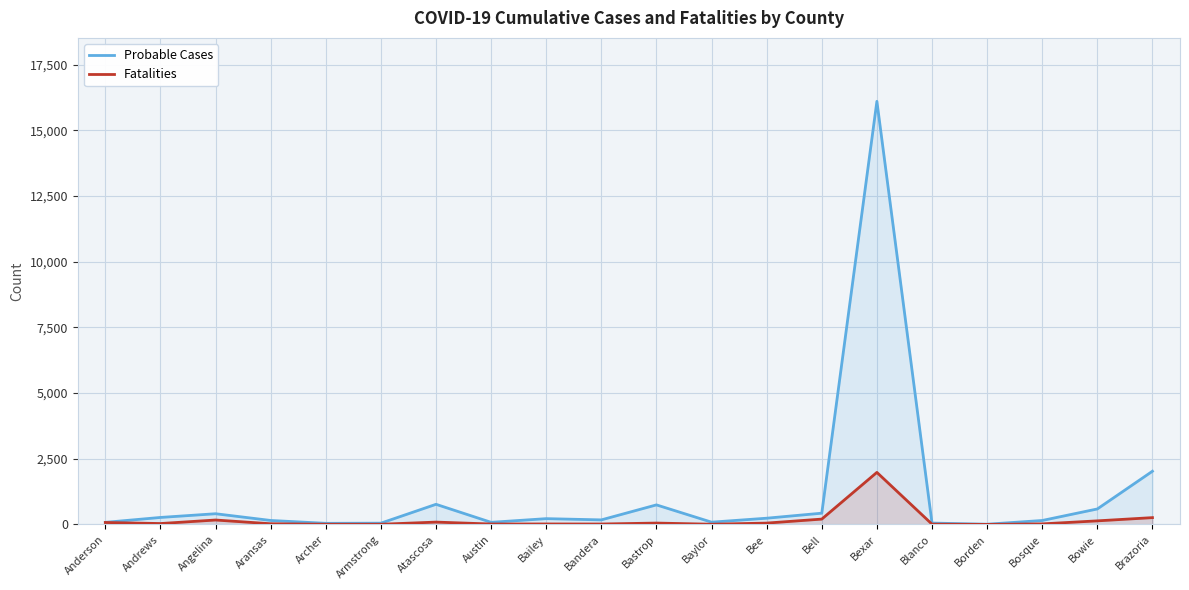

What is the difference between the highest and lowest values at Bastrop?

692